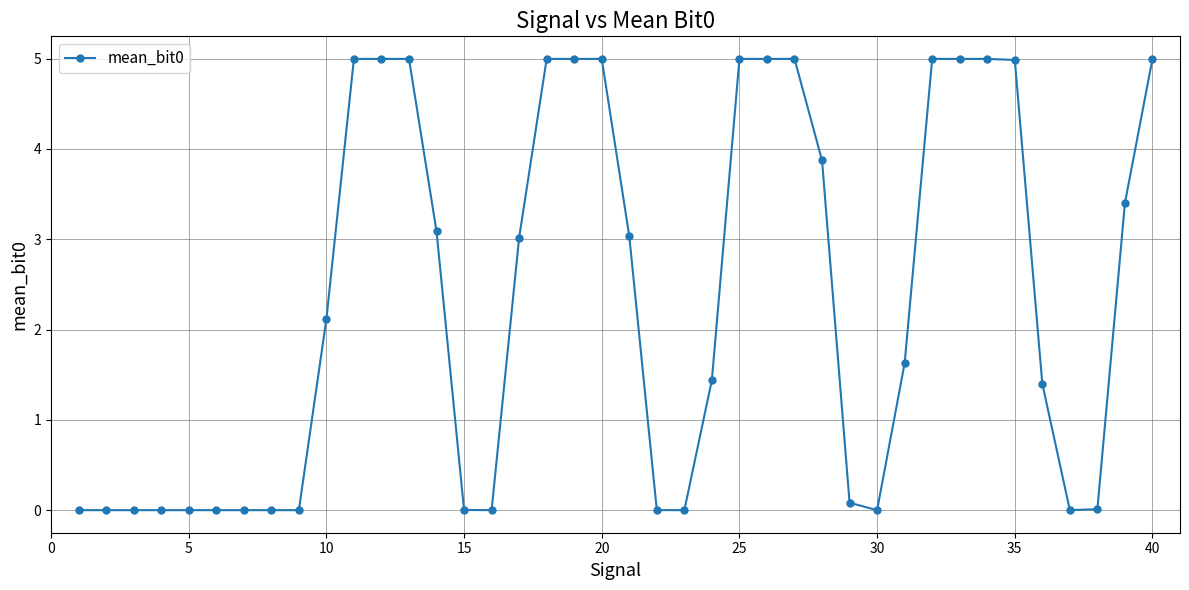

What is the average value?

2.3